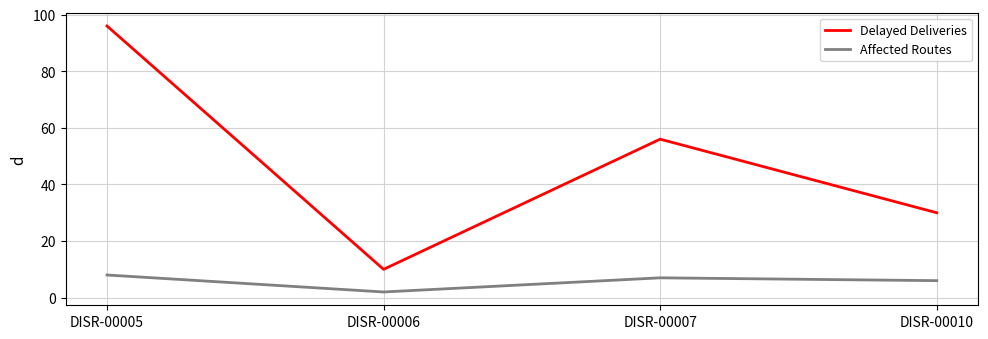

Where does the Delayed Deliveries series first go above 56?

DISR-00005